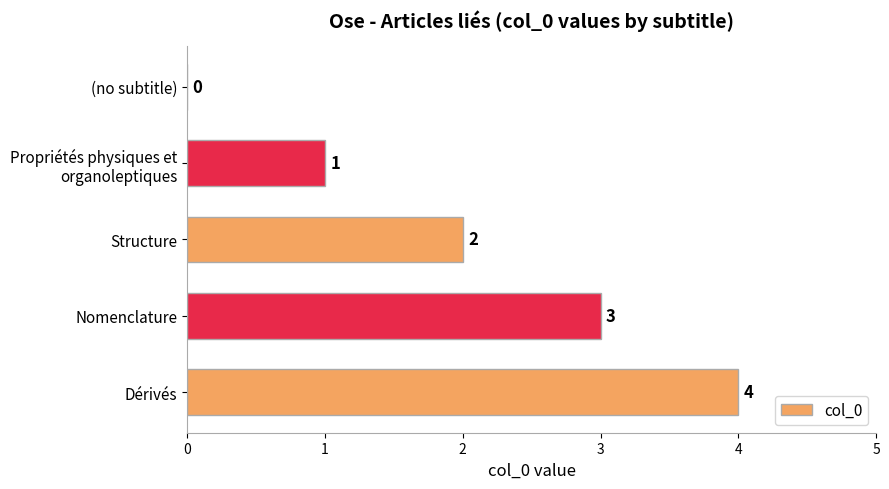

What is the sum of all values?

10